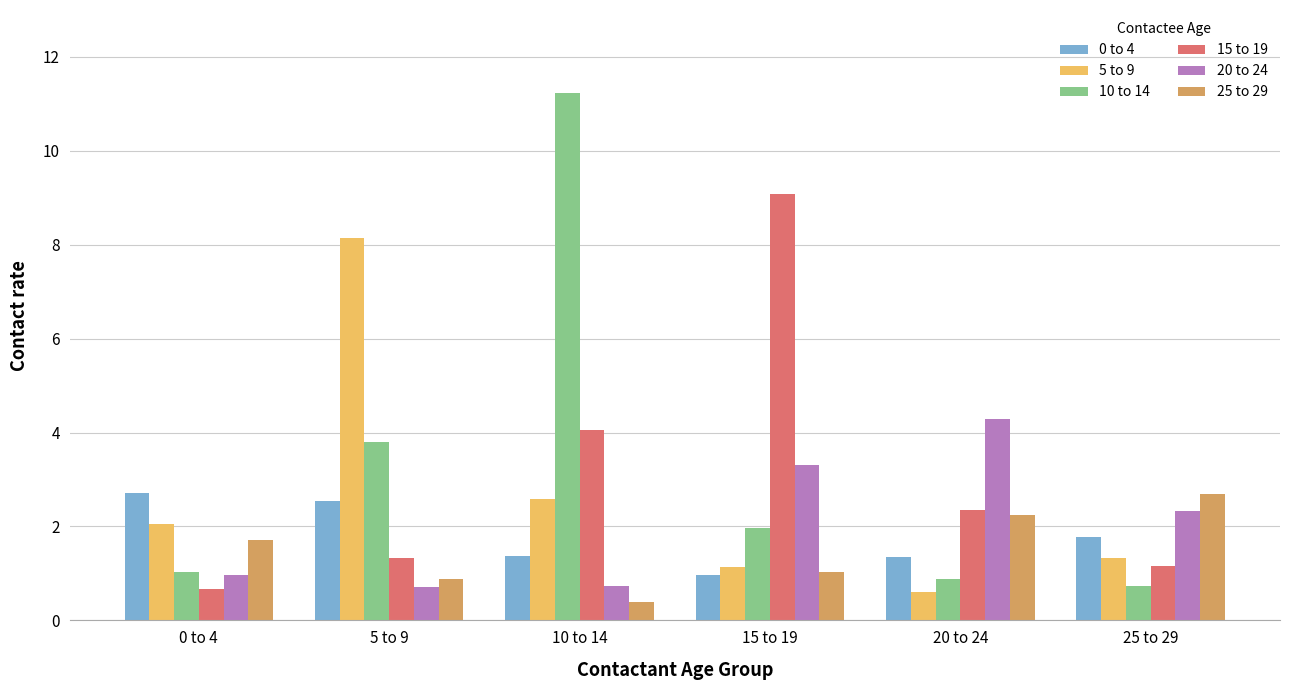

Rank the categories by 15 to 19 value from lowest to highest.

0 to 4, 25 to 29, 5 to 9, 20 to 24, 10 to 14, 15 to 19